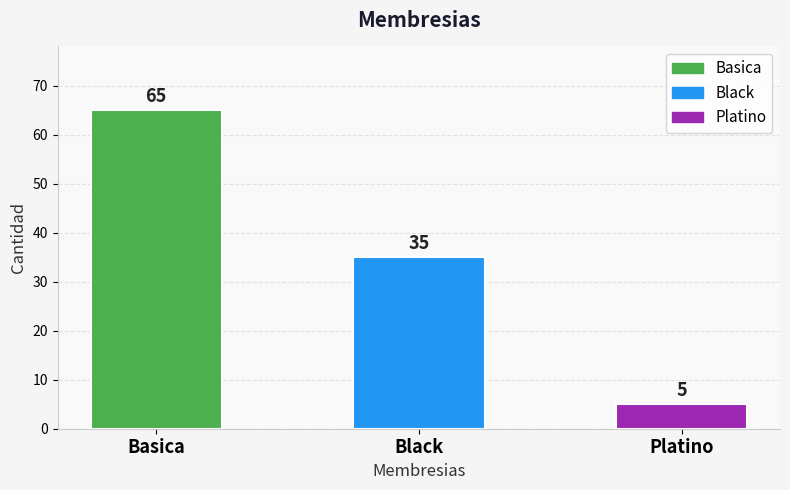

True or false: the data shows 8 at Black.

False